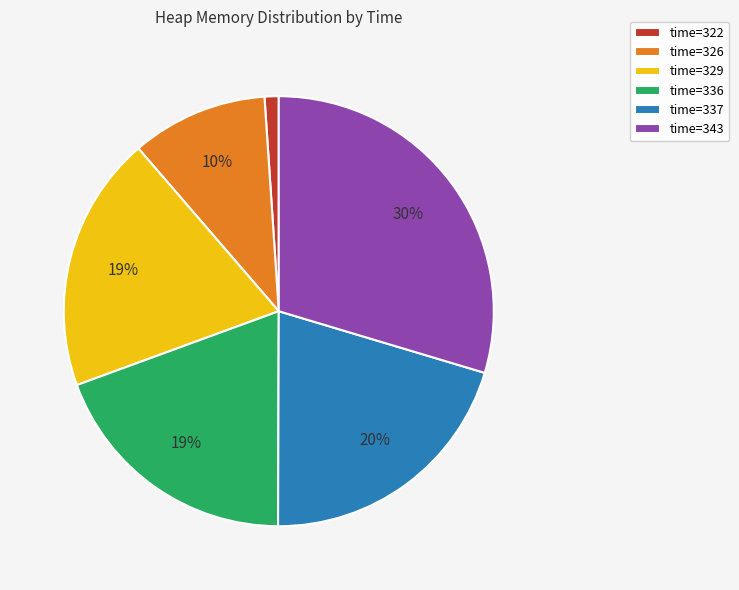

Which category has the biggest portion of the pie?

time=343